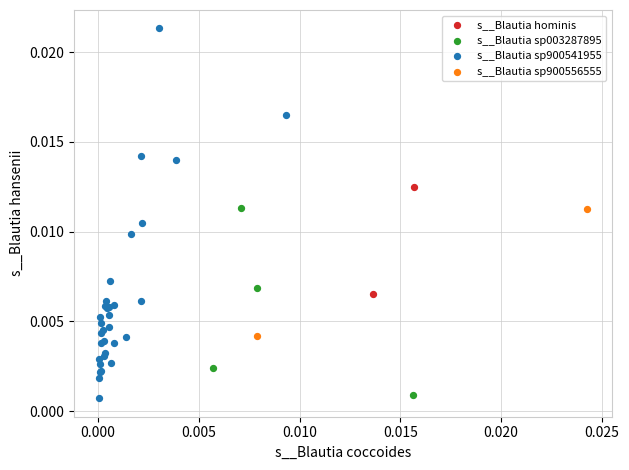

Which series has the largest Y range (max minus min)?

s__Blautia sp900541955